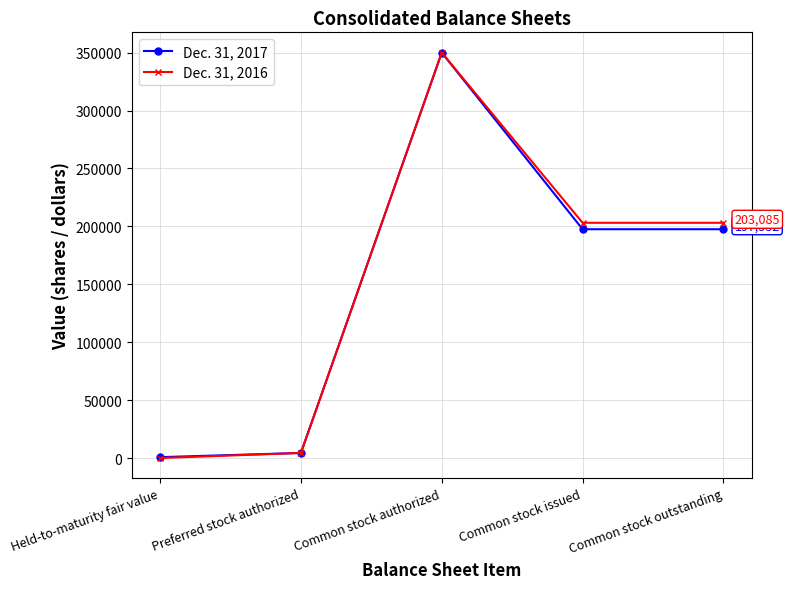

At which category is the sum across all series the highest?

Common stock authorized